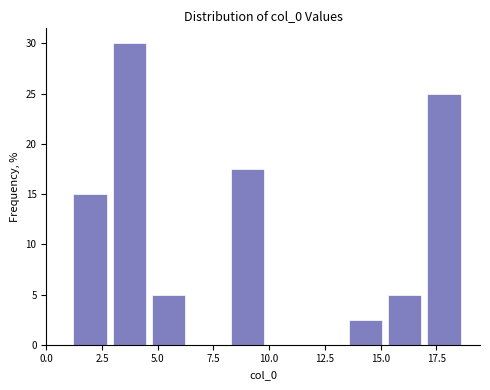

Read against the x-axis, roughly where is the centre of the tallest bar?

3.5